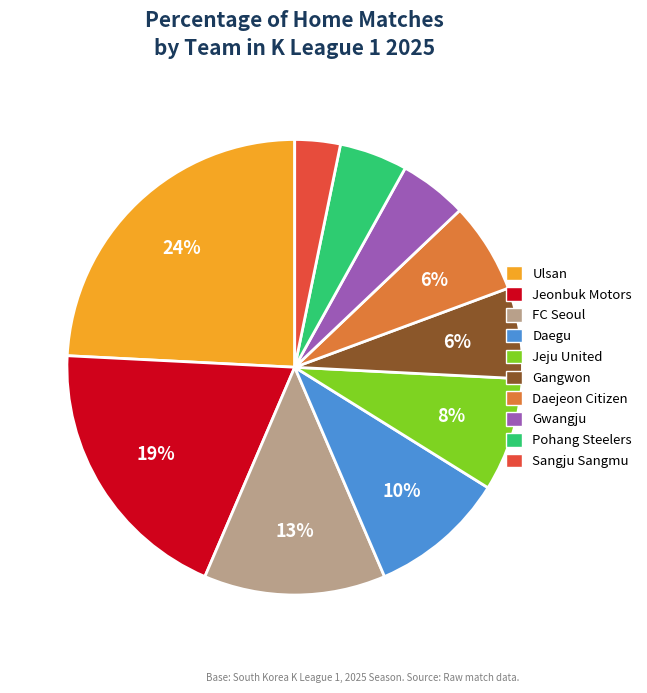

Is it true that FC Seoul is 13% of the pie?

True